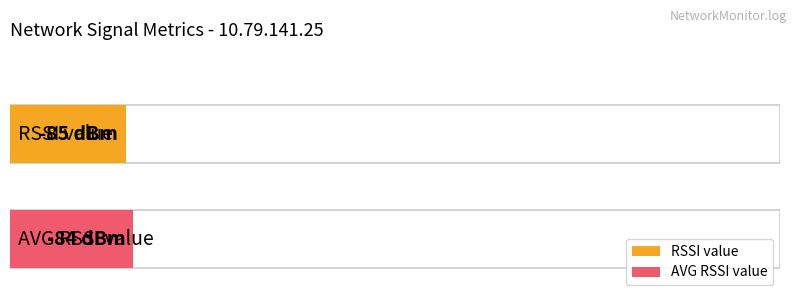

True or false: RSSI value has a value of -47 at 4.

False